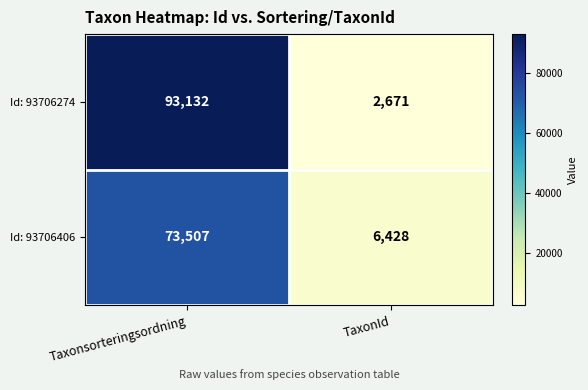

How many data points does each series have?

2